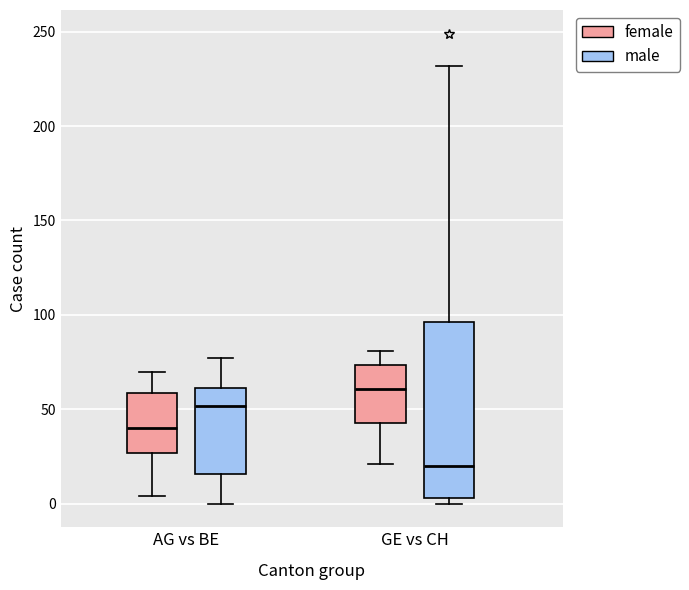

Reading left to right, transcribe this box plot: for each box, give where its median line is, the range the box spans, and where its two whiskers end, as read against the y-axis. The values are not printed on the chart, so give them approximately, as read against the axis.

AG vs BE (female): median 40, box 25 to 60, whiskers 5 to 70
AG vs BE (male): median 50, box 15 to 60, whiskers 0 to 75
GE vs CH (female): median 60, box 45 to 75, whiskers 20 to 80
GE vs CH (male): median 20, box 5 to 95, whiskers 0 to 230